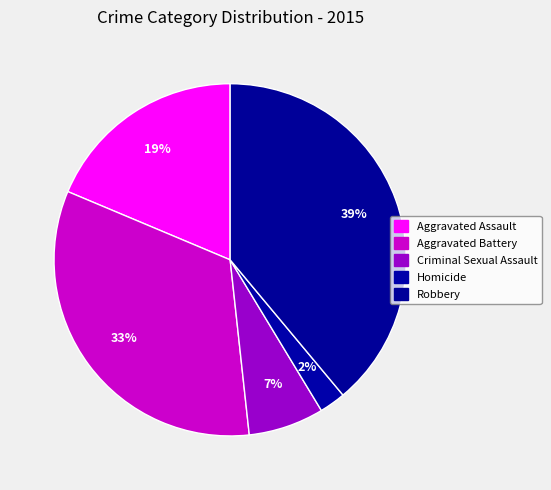

What portion of the pie excludes Robbery?

61.1%